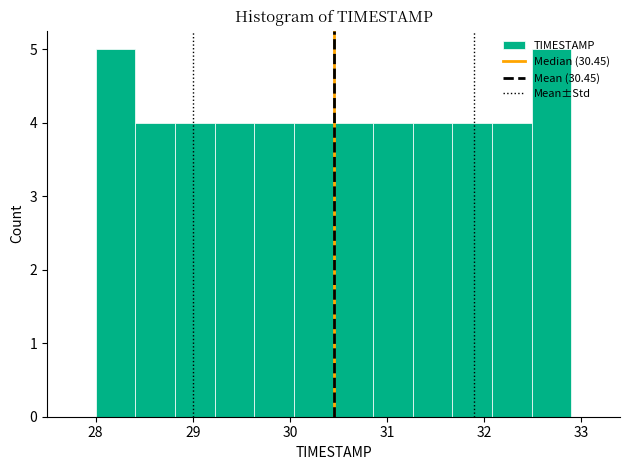

Reading left to right, list every bar in this chart as the range it spans on the x-axis followed by its height. Neither the bar edges nor the heights are printed on the chart, so give them approximately, as read against the axes.

28.0 to 28.4: 5
28.4 to 28.8: 4
28.8 to 29.2: 4
29.2 to 29.6: 4
29.6 to 30.0: 4
30.0 to 30.5: 4
30.5 to 30.9: 4
30.9 to 31.3: 4
31.3 to 31.7: 4
31.7 to 32.1: 4
32.1 to 32.5: 4
32.5 to 32.9: 5